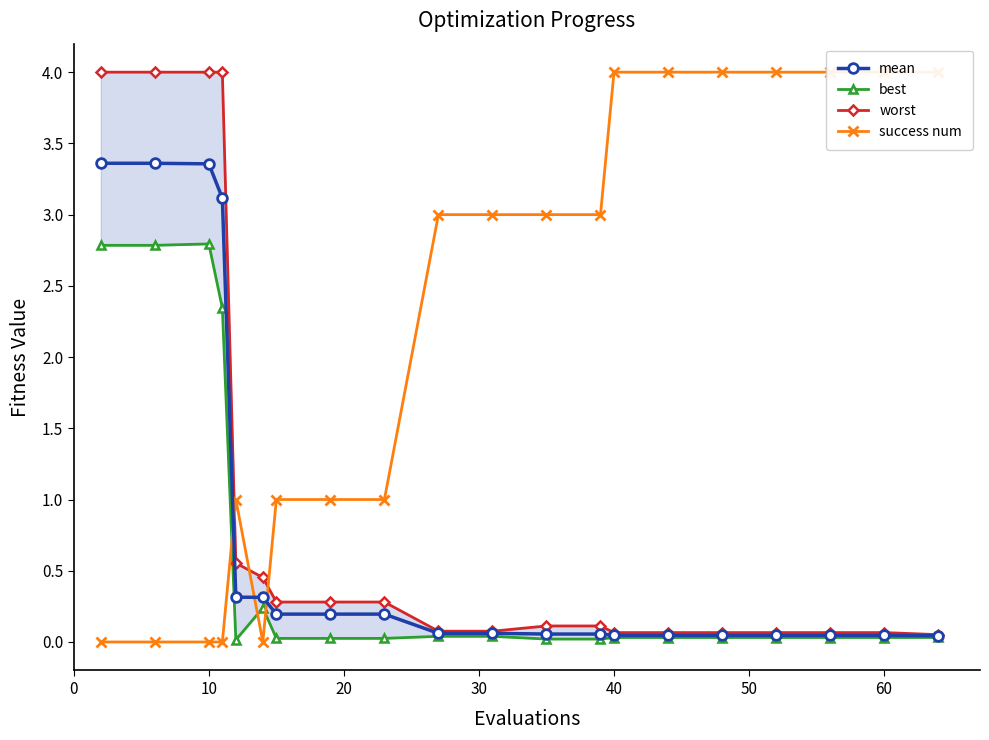

What is the value of the best point at the 2nd from the left?

2.8